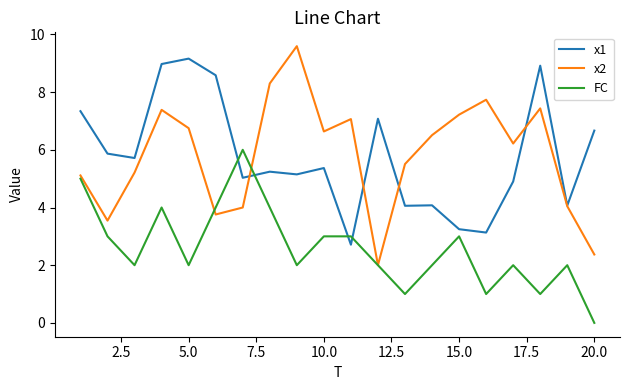

Which series has the largest range (max minus min)?

x2